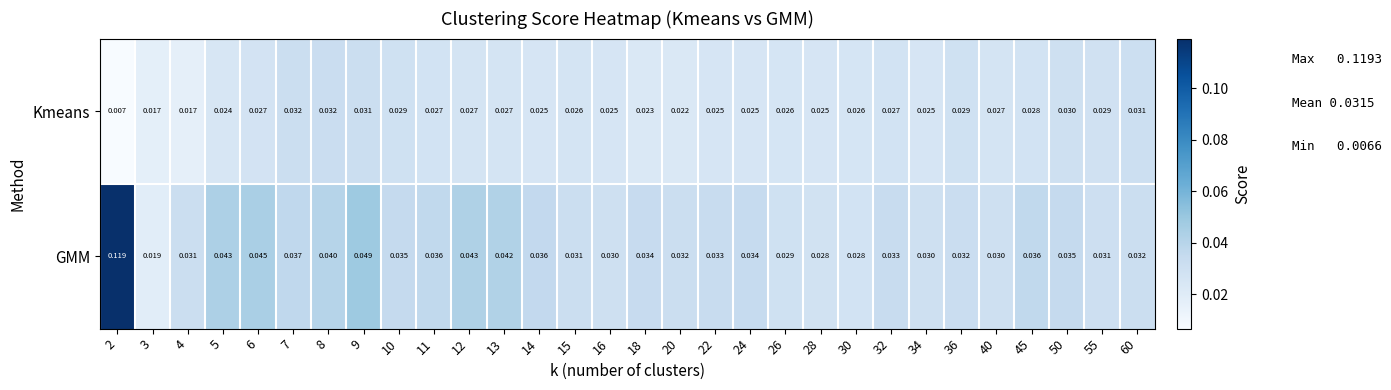

Between 24 and 50, which series saw the biggest shift?

Kmeans